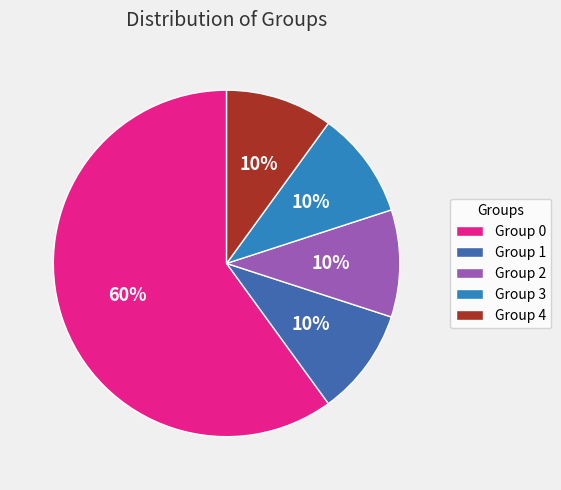

True or false: Group 4 accounts for 10% of the total.

True